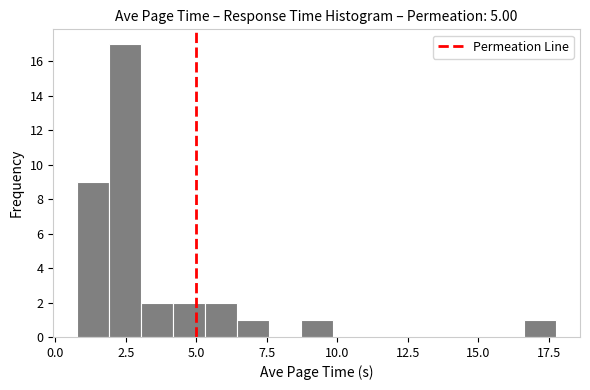

Read against the x-axis, roughly where is the centre of the tallest bar?

2.5